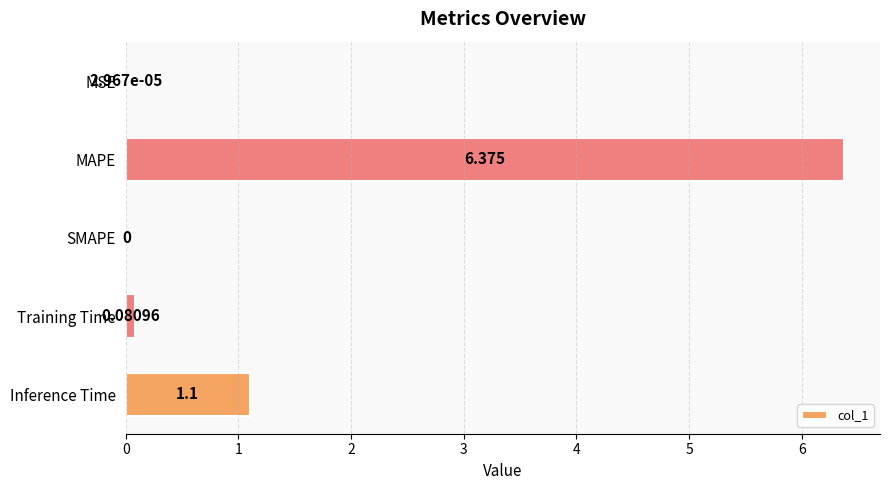

Between MAPE and Training Time, which is larger?

MAPE